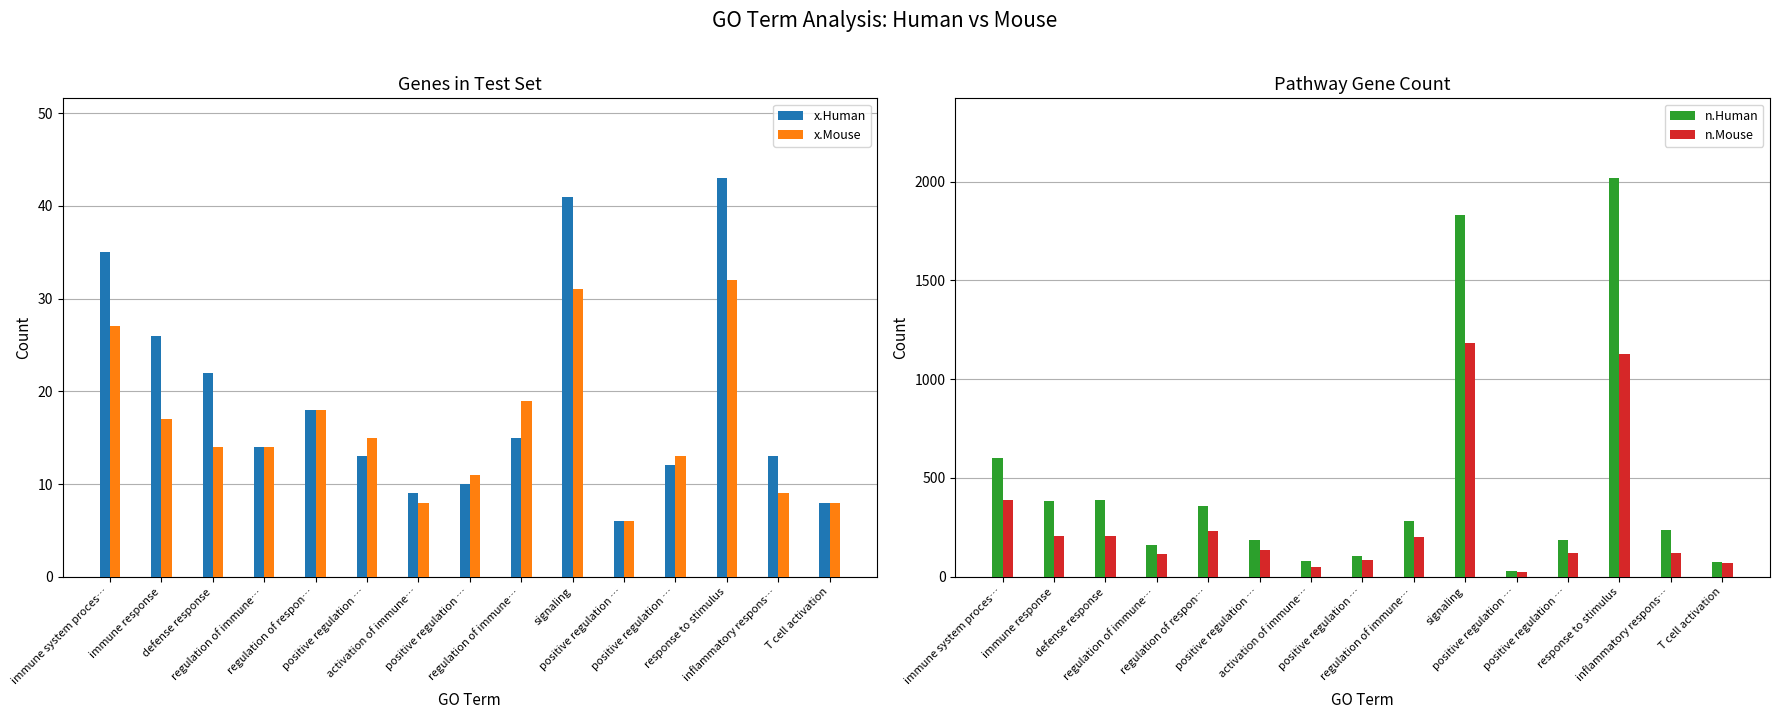

Is it true that x.Mouse equals 24 at immune response?

False